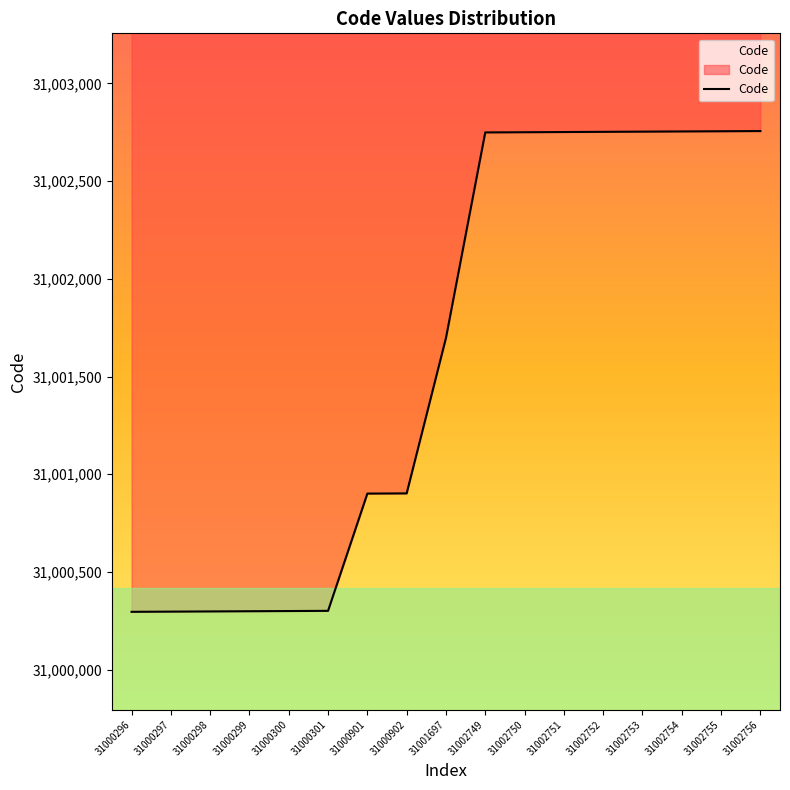

What is the ratio of the value at 31000301 to the value at 31000299?

1.0